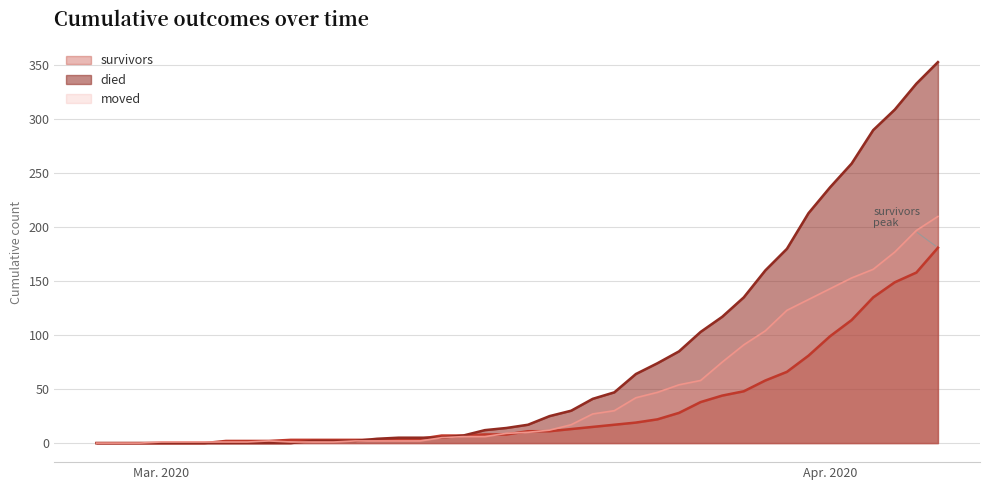

At which label does moved reach its minimum?

2020-02-27